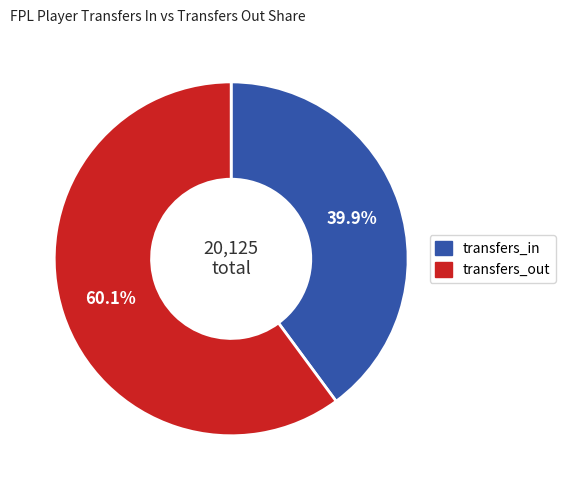

Is there a majority slice in this chart?

Yes